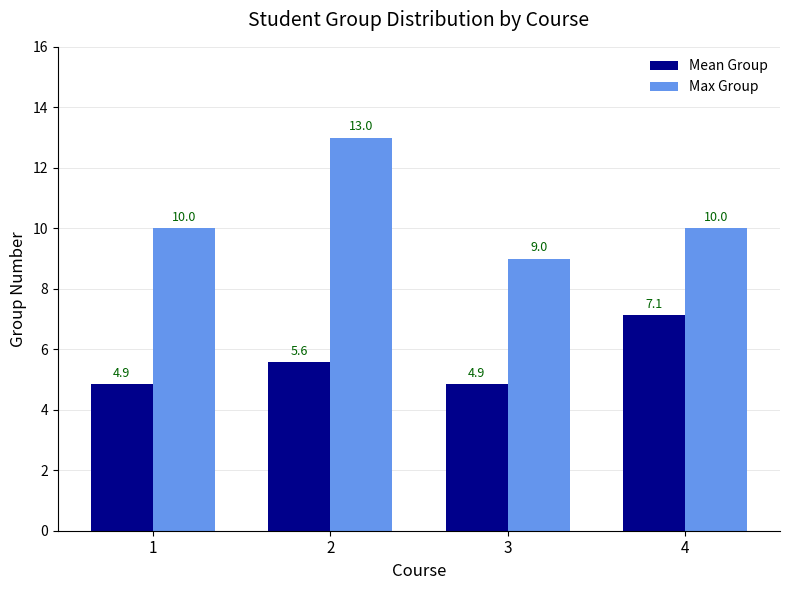

What value does the Max Group series have at 1?

10.0